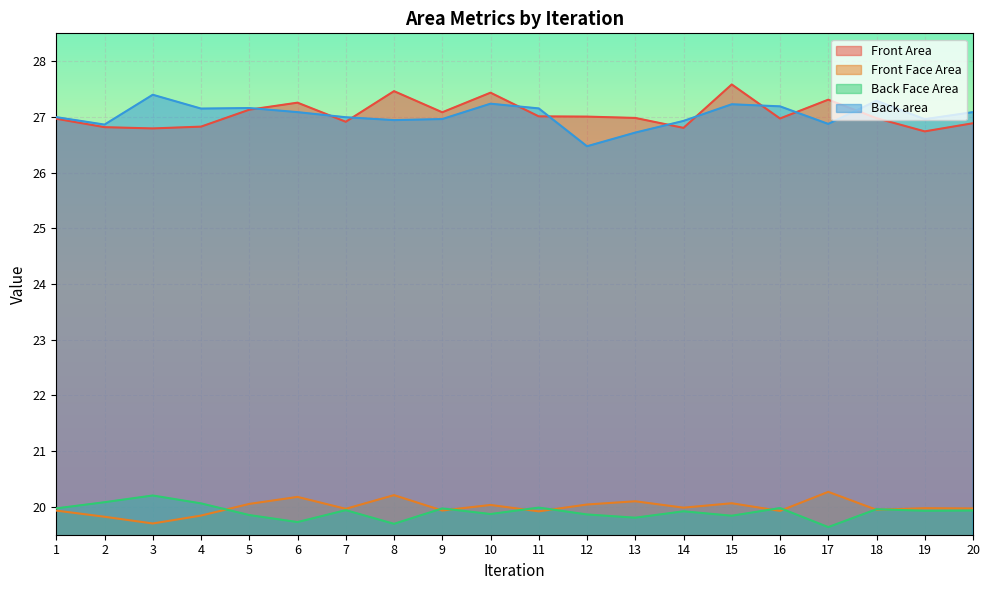

What is the value of the Front Face Area point at the 8th from the left?

20.2